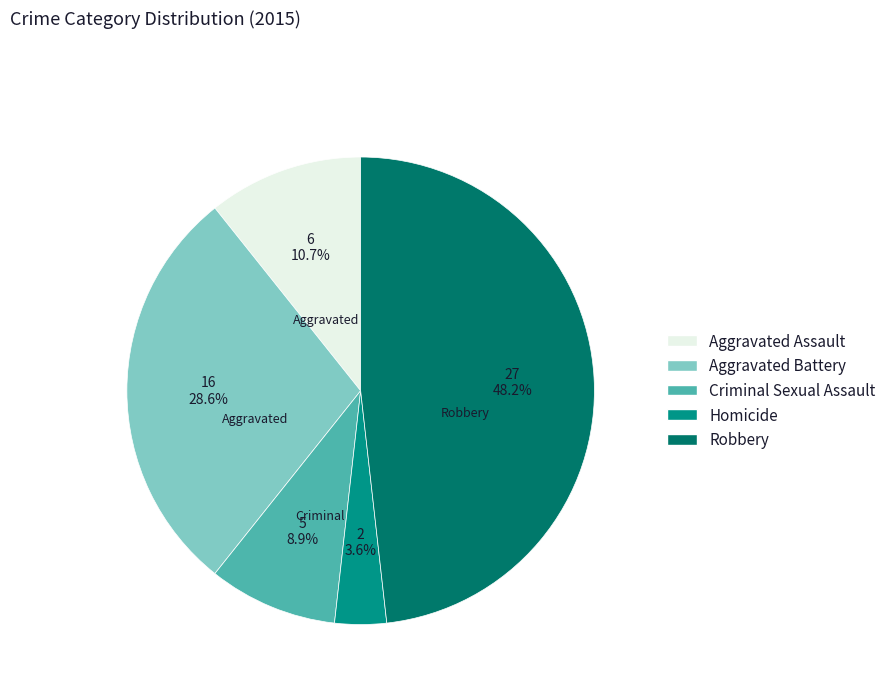

Between Aggravated Battery and Criminal Sexual Assault, which is larger?

Aggravated Battery